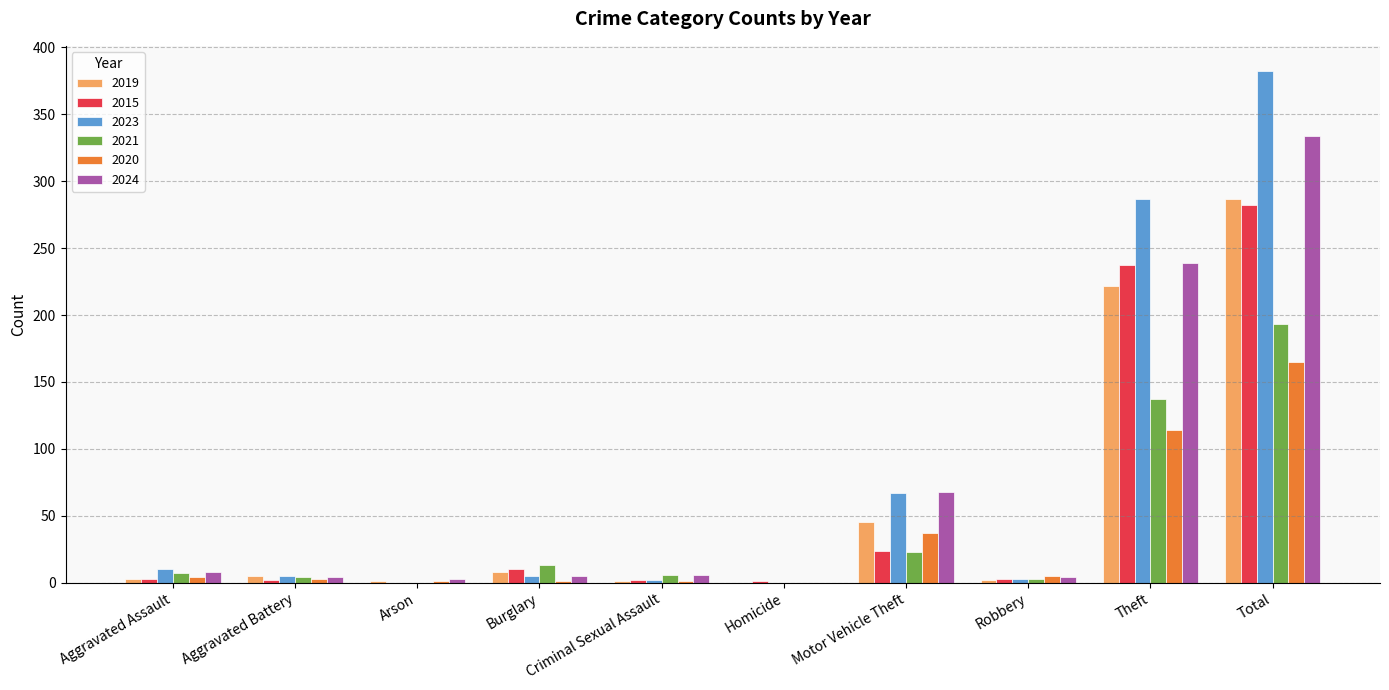

At which label is 2021 closest to 96?

Theft